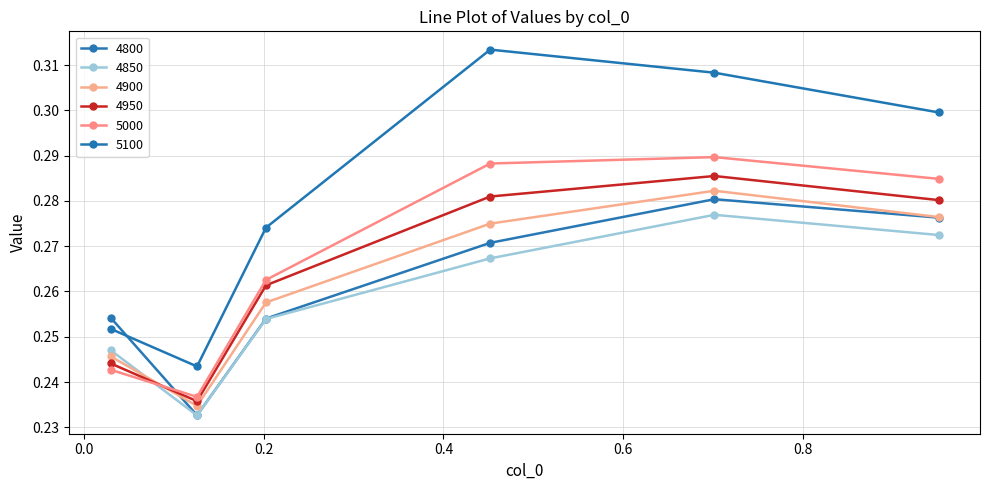

True or false: 5100 and 4900 cross at least once.

False